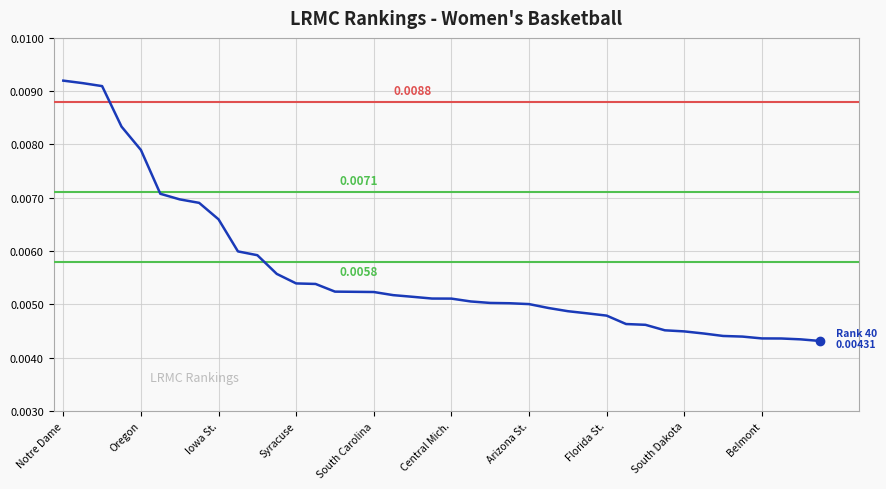

Does the chart have visible grid lines?

Yes